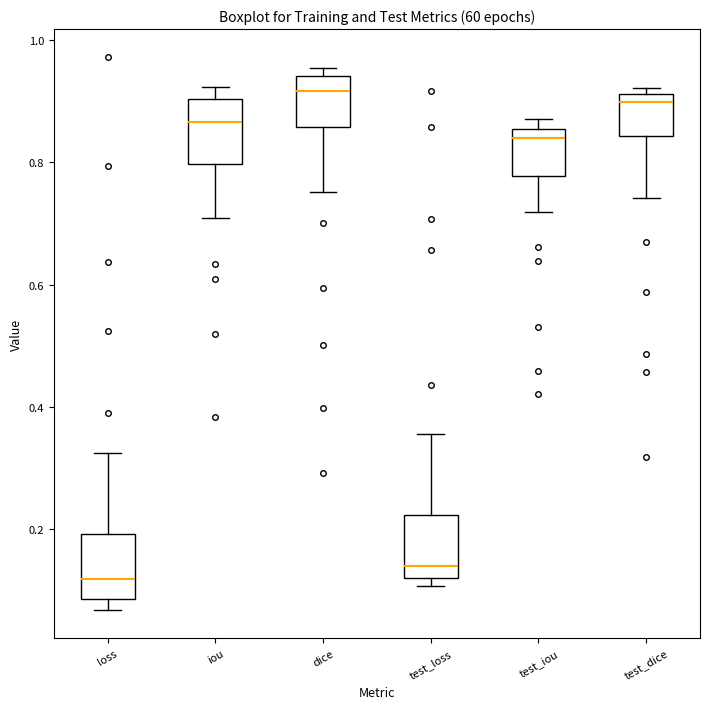

Where does the lower whisker of the box for test_iou end on the y-axis? The values are not printed on the chart, so give them approximately, as read against the axis.

0.72